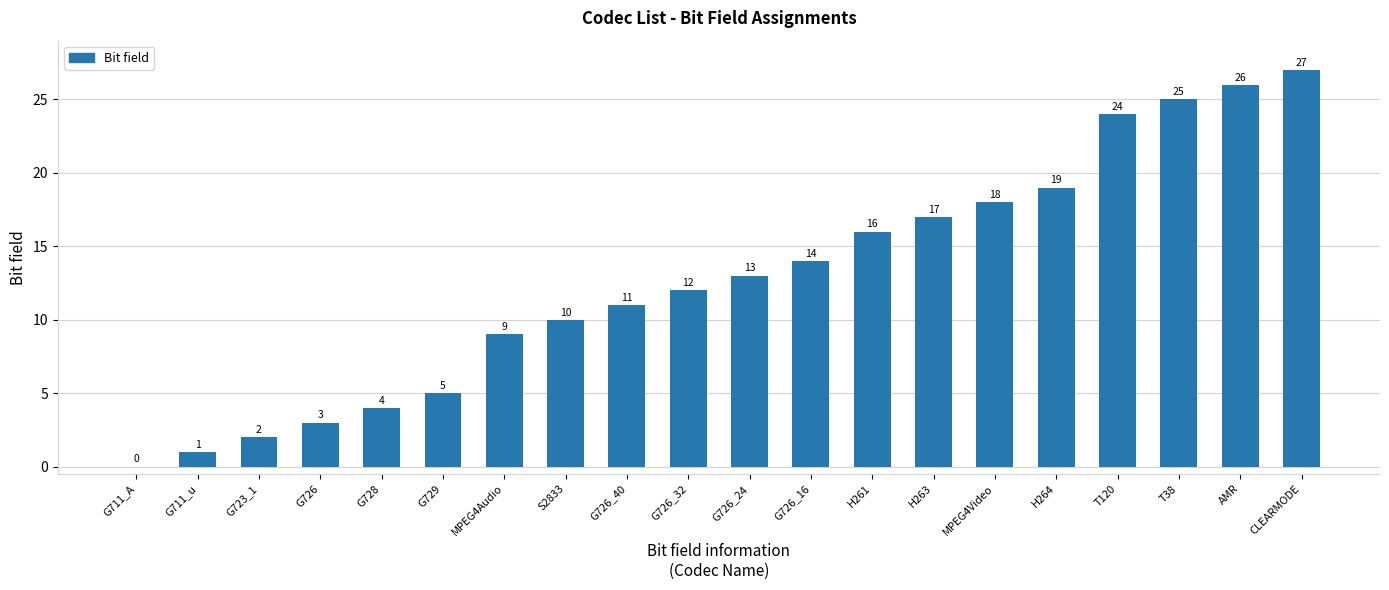

Reading left to right, extract all data points from this chart.

G711_A=0	G711_u=1	G723_1=2	G726=3	G728=4	G729=5	MPEG4Audio=9	S2833=10	G726_40=11	G726_32=12	G726_24=13	G726_16=14	H261=16	H263=17	MPEG4Video=18	H264=19	T120=24	T38=25	AMR=26	CLEARMODE=27